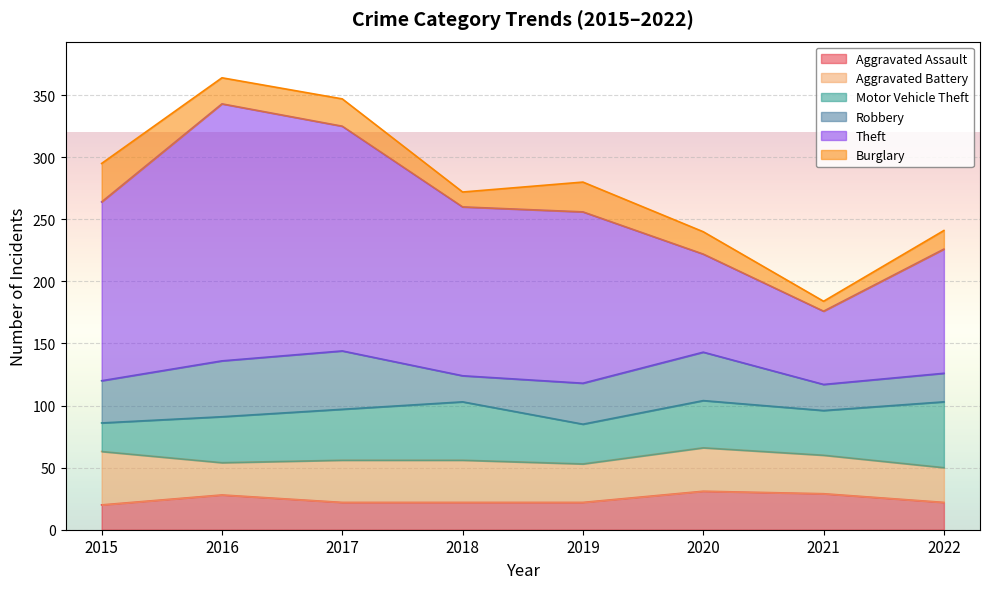

At how many categories does at least one series exceed 114?

5